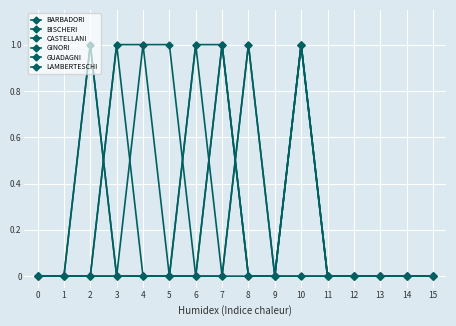

True or false: BISCHERI and GUADAGNI cross at least once.

False